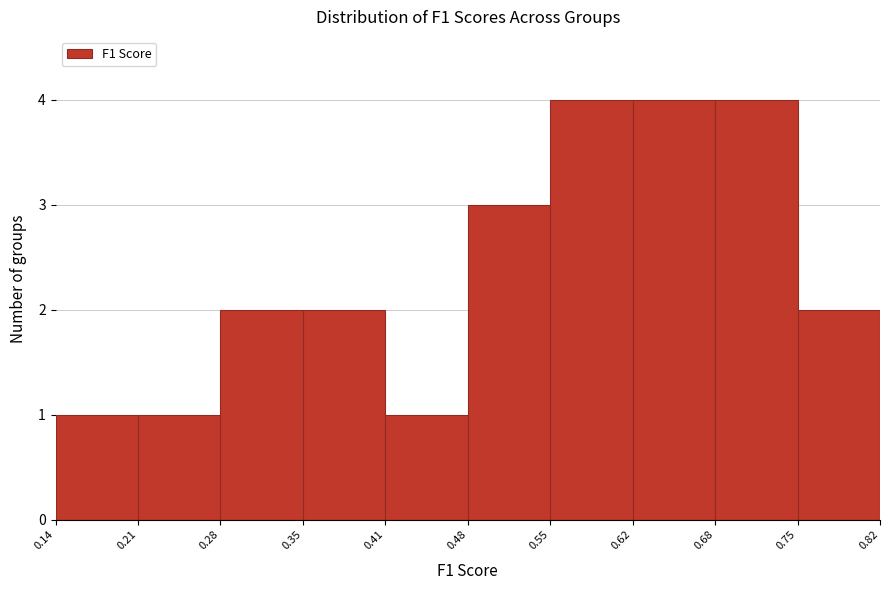

Reading left to right, transcribe this chart: for each bar, give the range it covers on the x-axis and its height. The values are not printed on the chart, so give them approximately, as read against the axis.

0.14 to 0.21: 1
0.21 to 0.28: 1
0.28 to 0.35: 2
0.35 to 0.41: 2
0.41 to 0.48: 1
0.48 to 0.55: 3
0.55 to 0.62: 4
0.62 to 0.68: 4
0.68 to 0.75: 4
0.75 to 0.82: 2